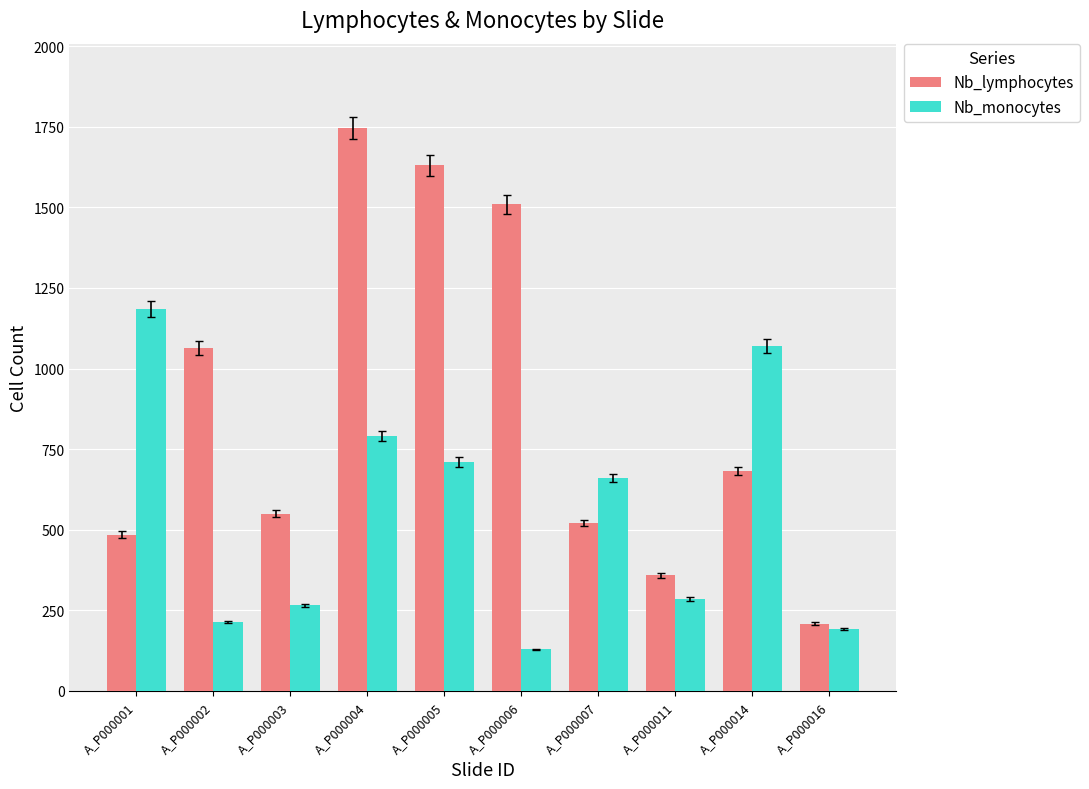

What is the sum of all Nb_monocytes values?

5501